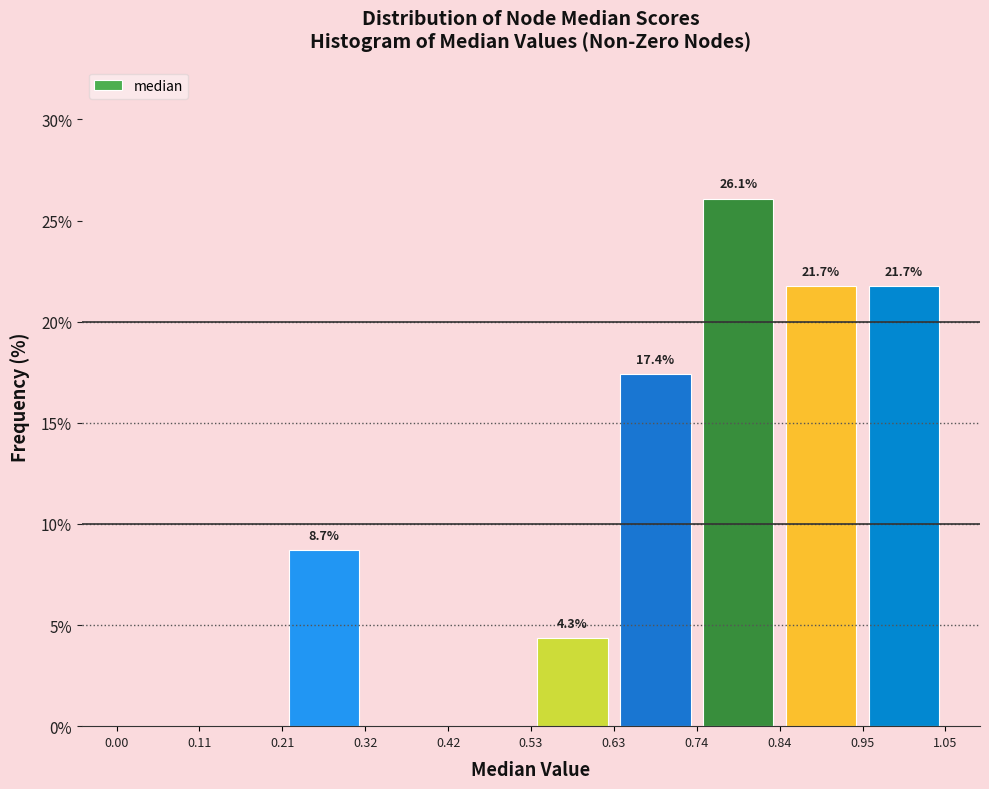

Over which range of the x-axis is the bar tallest?

0.74 to 0.84